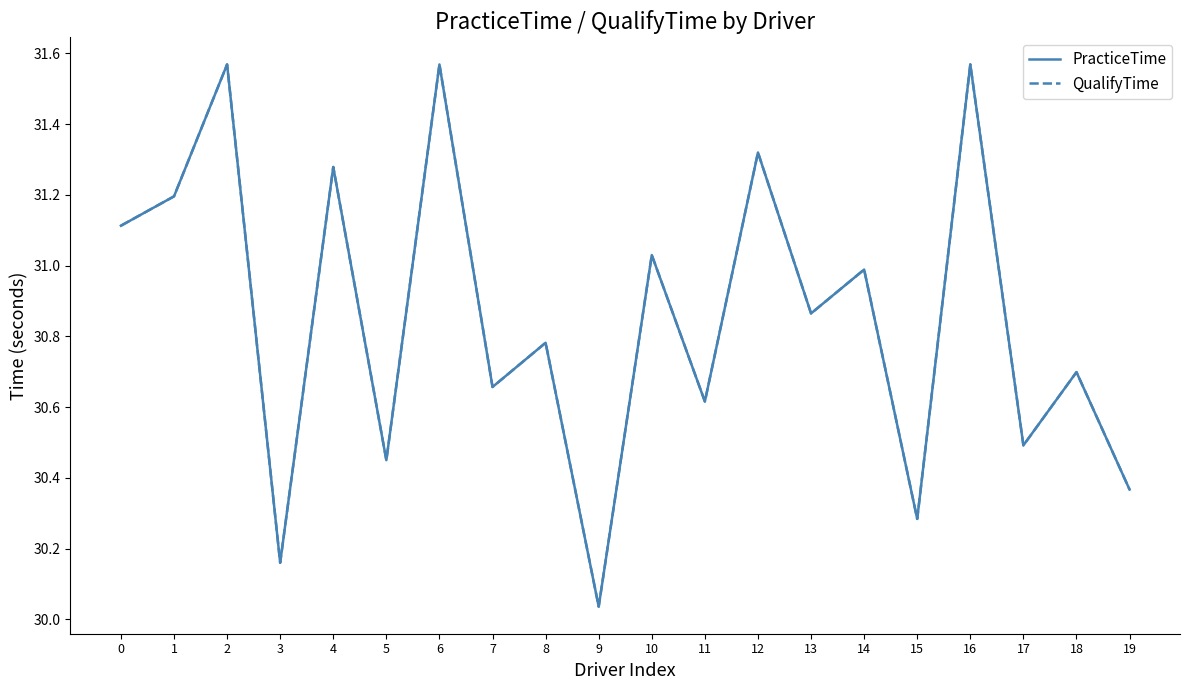

List the labels in order of PracticeTime value, smallest first.

9, 3, 15, 19, 5, 17, 11, 7, 18, 8, 13, 14, 10, 0, 1, 4, 12, 2, 6, 16